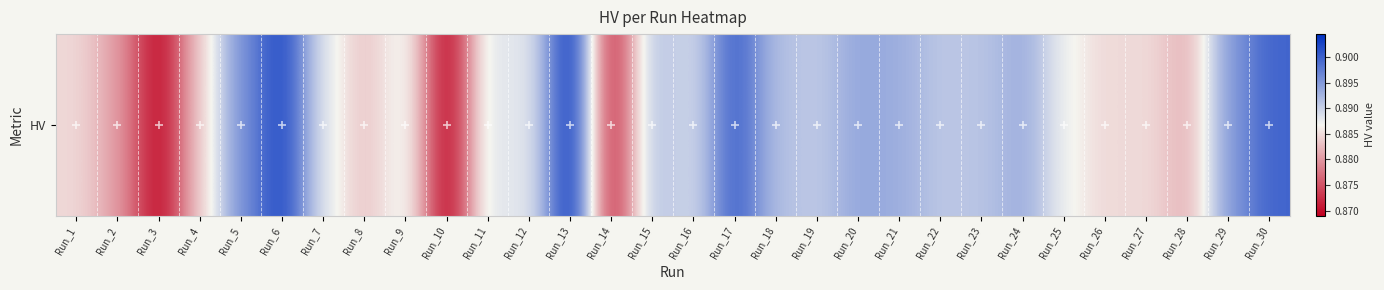

Reading left to right, transcribe all the data shown in this chart.

Run_1=0.9	Run_2=0.9	Run_3=0.9	Run_4=0.9	Run_5=0.9	Run_6=0.9	Run_7=0.9	Run_8=0.9	Run_9=0.9	Run_10=0.9	Run_11=0.9	Run_12=0.9	Run_13=0.9	Run_14=0.9	Run_15=0.9	Run_16=0.9	Run_17=0.9	Run_18=0.9	Run_19=0.9	Run_20=0.9	Run_21=0.9	Run_22=0.9	Run_23=0.9	Run_24=0.9	Run_25=0.9	Run_26=0.9	Run_27=0.9	Run_28=0.9	Run_29=0.9	Run_30=0.9